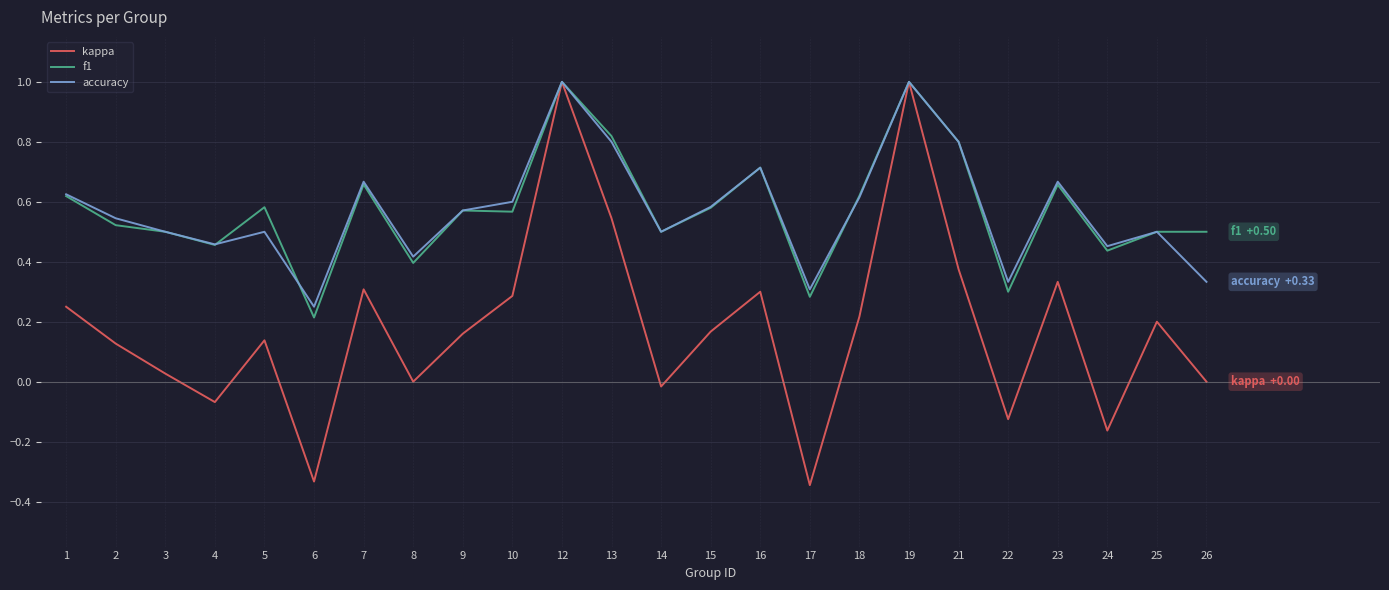

Is the value of accuracy at 1 greater than the value of f1 at 5?

Yes